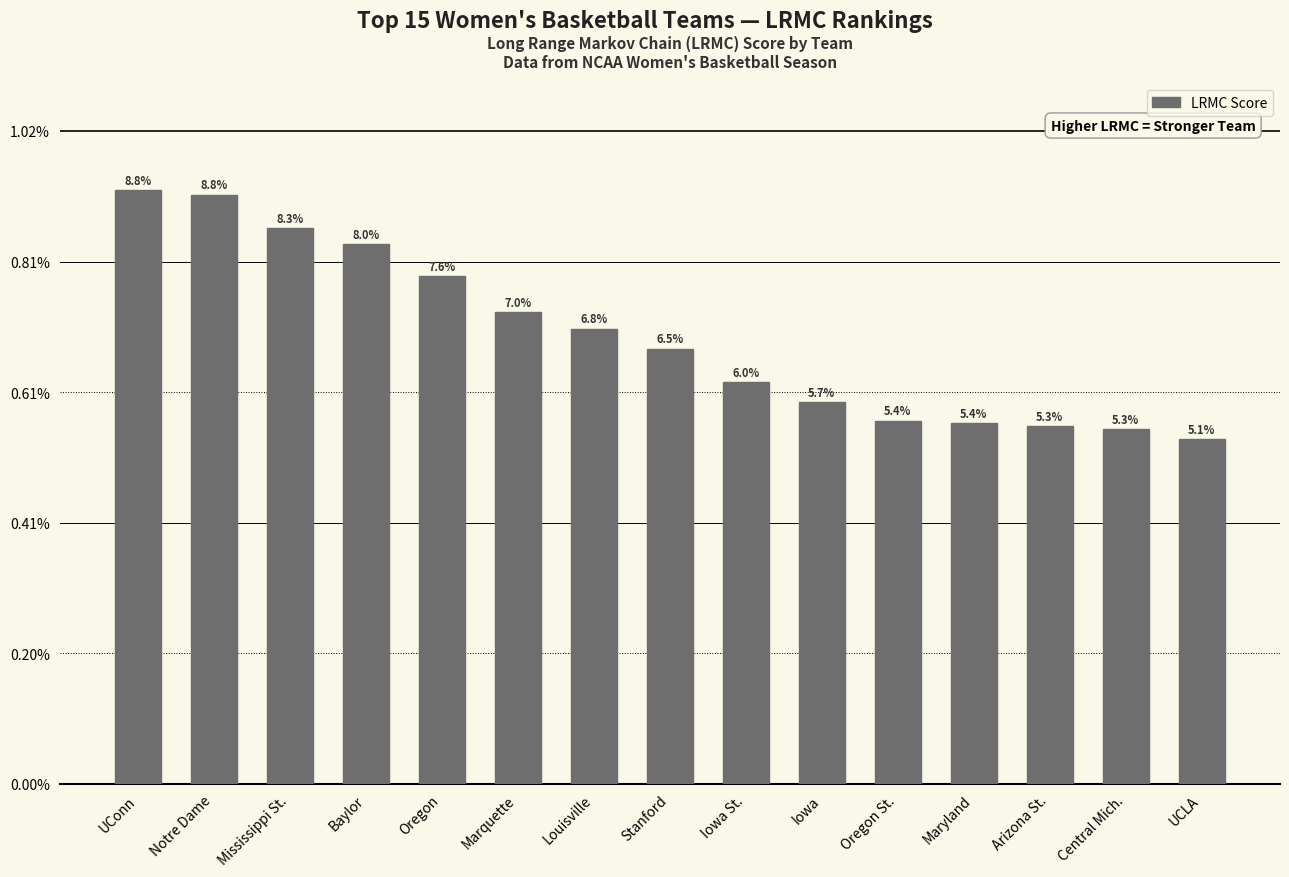

What is the label of the 1st bar from the right?

UCLA